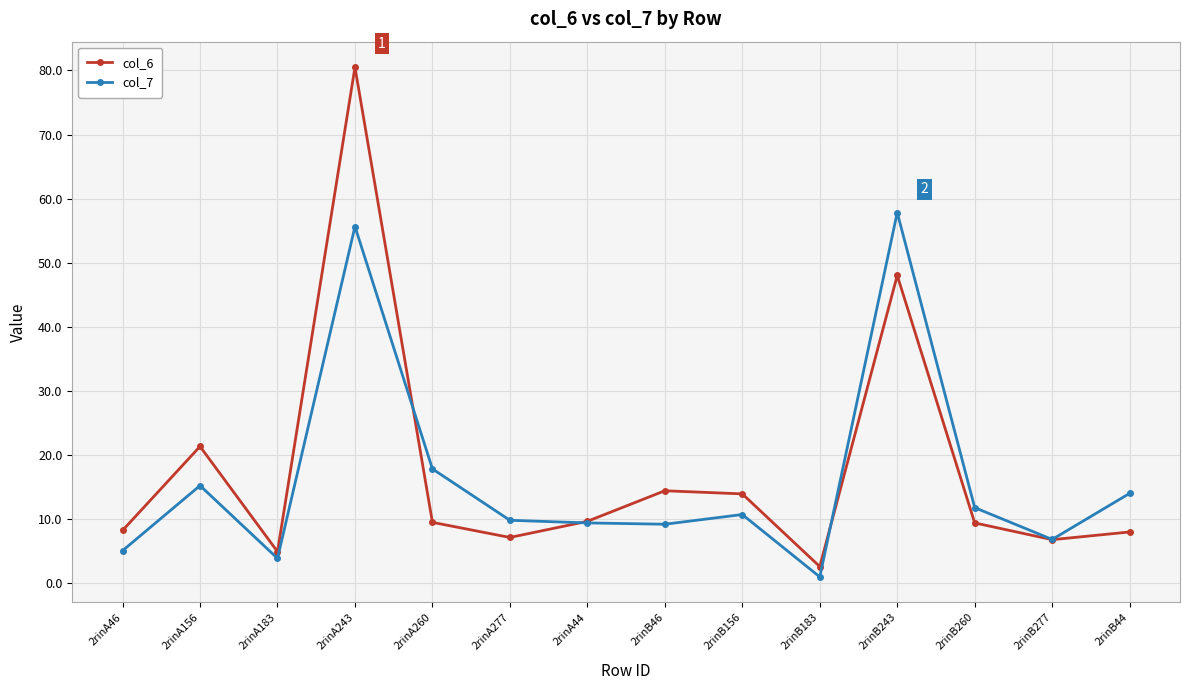

What are all the series names shown in the legend?

col_6, col_7